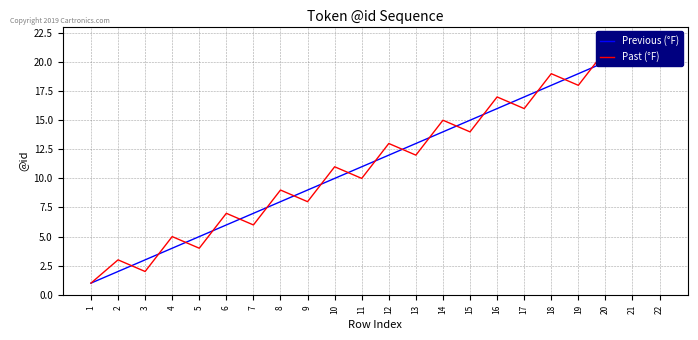

How many lines are shown in the chart?

2